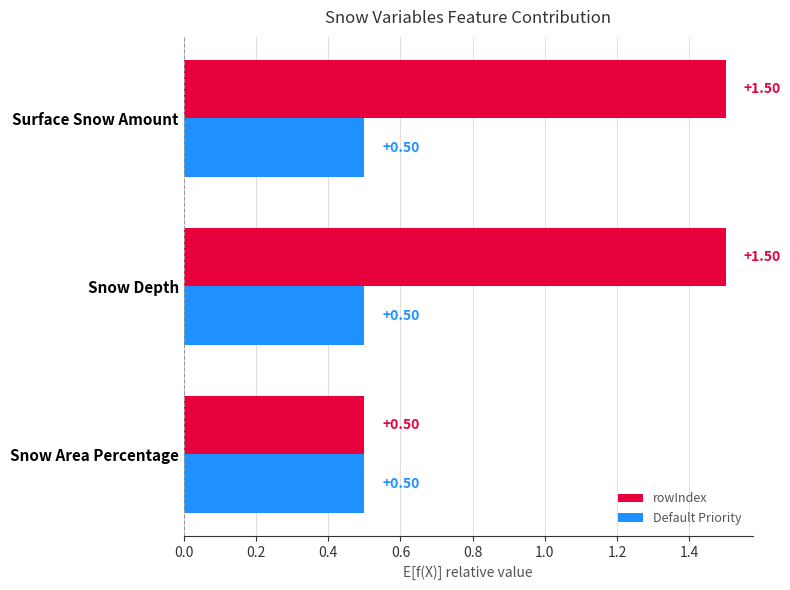

Which series has the widest spread of values?

rowIndex